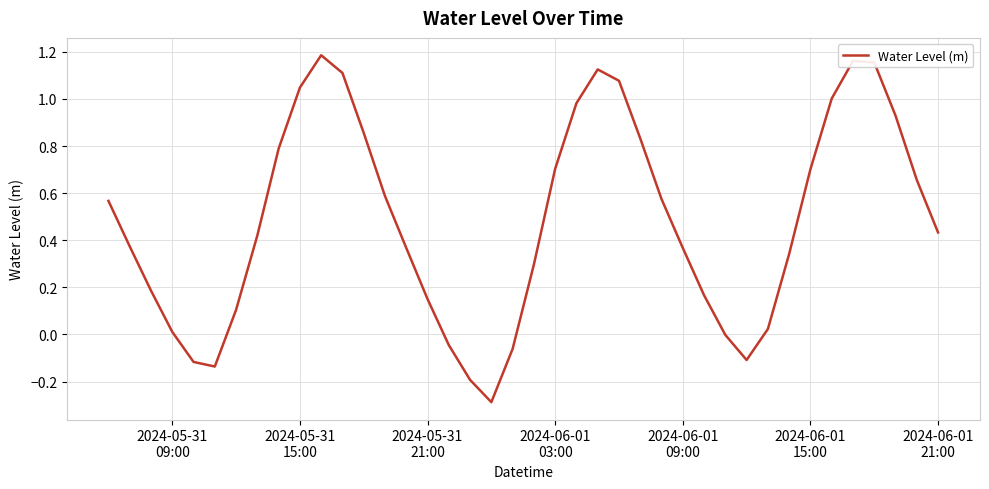

True or false: the data has more than 1 interior local peaks.

True